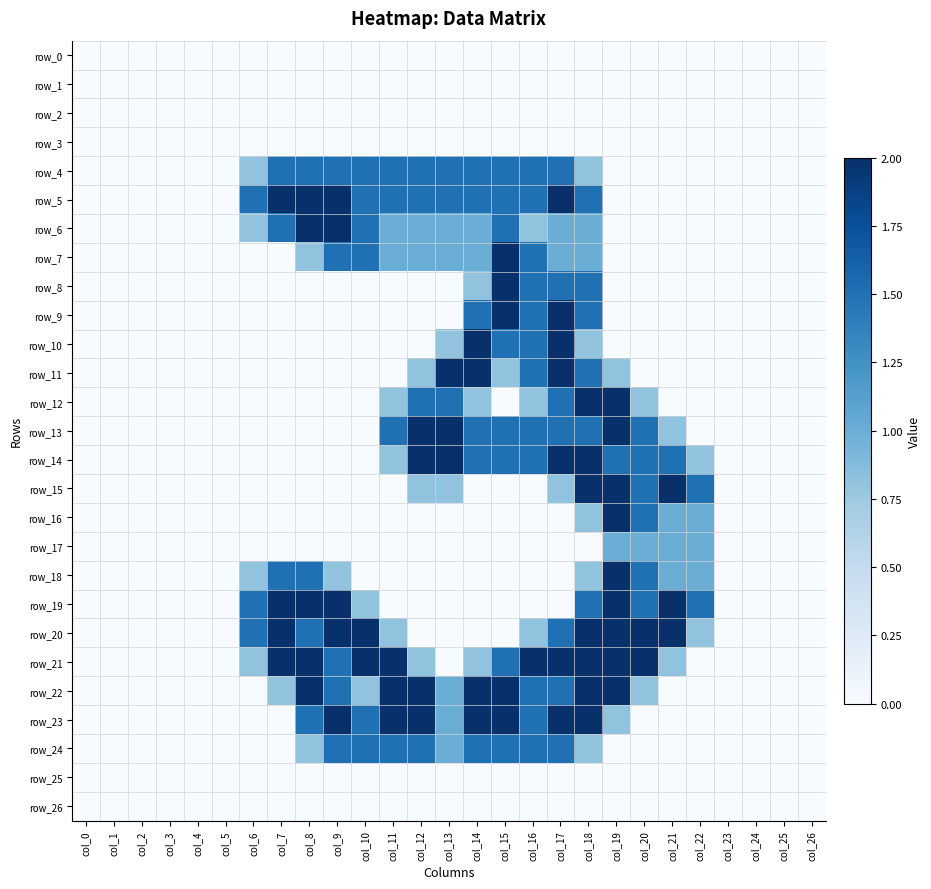

Reading left to right, what are all the values shown in this chart?

row_0: col_0=0.0	col_1=0.0	col_2=0.0	col_3=0.0	col_4=0.0	col_5=0.0	col_6=0.0	col_7=0.0	col_8=0.0	col_9=0.0	col_10=0.0	col_11=0.0	col_12=0.0	col_13=0.0	col_14=0.0	col_15=0.0	col_16=0.0	col_17=0.0	col_18=0.0	col_19=0.0	col_20=0.0	col_21=0.0	col_22=0.0	col_23=0.0	col_24=0.0	col_25=0.0	col_26=0.0
row_1: col_0=0.0	col_1=0.0	col_2=0.0	col_3=0.0	col_4=0.0	col_5=0.0	col_6=0.0	col_7=0.0	col_8=0.0	col_9=0.0	col_10=0.0	col_11=0.0	col_12=0.0	col_13=0.0	col_14=0.0	col_15=0.0	col_16=0.0	col_17=0.0	col_18=0.0	col_19=0.0	col_20=0.0	col_21=0.0	col_22=0.0	col_23=0.0	col_24=0.0	col_25=0.0	col_26=0.0
row_2: col_0=0.0	col_1=0.0	col_2=0.0	col_3=0.0	col_4=0.0	col_5=0.0	col_6=0.0	col_7=0.0	col_8=0.0	col_9=0.0	col_10=0.0	col_11=0.0	col_12=0.0	col_13=0.0	col_14=0.0	col_15=0.0	col_16=0.0	col_17=0.0	col_18=0.0	col_19=0.0	col_20=0.0	col_21=0.0	col_22=0.0	col_23=0.0	col_24=0.0	col_25=0.0	col_26=0.0
row_3: col_0=0.0	col_1=0.0	col_2=0.0	col_3=0.0	col_4=0.0	col_5=0.0	col_6=0.0	col_7=0.0	col_8=0.0	col_9=0.0	col_10=0.0	col_11=0.0	col_12=0.0	col_13=0.0	col_14=0.0	col_15=0.0	col_16=0.0	col_17=0.0	col_18=0.0	col_19=0.0	col_20=0.0	col_21=0.0	col_22=0.0	col_23=0.0	col_24=0.0	col_25=0.0	col_26=0.0
row_4: col_0=0.0	col_1=0.0	col_2=0.0	col_3=0.0	col_4=0.0	col_5=0.0	col_6=0.8	col_7=1.5	col_8=1.5	col_9=1.5	col_10=1.5	col_11=1.5	col_12=1.5	col_13=1.5	col_14=1.5	col_15=1.5	col_16=1.5	col_17=1.5	col_18=0.8	col_19=0.0	col_20=0.0	col_21=0.0	col_22=0.0	col_23=0.0	col_24=0.0	col_25=0.0	col_26=0.0
row_5: col_0=0.0	col_1=0.0	col_2=0.0	col_3=0.0	col_4=0.0	col_5=0.0	col_6=1.5	col_7=2.0	col_8=2.0	col_9=2.0	col_10=1.5	col_11=1.5	col_12=1.5	col_13=1.5	col_14=1.5	col_15=1.5	col_16=1.5	col_17=2.0	col_18=1.5	col_19=0.0	col_20=0.0	col_21=0.0	col_22=0.0	col_23=0.0	col_24=0.0	col_25=0.0	col_26=0.0
row_6: col_0=0.0	col_1=0.0	col_2=0.0	col_3=0.0	col_4=0.0	col_5=0.0	col_6=0.8	col_7=1.5	col_8=2.0	col_9=2.0	col_10=1.5	col_11=1.0	col_12=1.0	col_13=1.0	col_14=1.0	col_15=1.5	col_16=0.8	col_17=1.0	col_18=1.0	col_19=0.0	col_20=0.0	col_21=0.0	col_22=0.0	col_23=0.0	col_24=0.0	col_25=0.0	col_26=0.0
row_7: col_0=0.0	col_1=0.0	col_2=0.0	col_3=0.0	col_4=0.0	col_5=0.0	col_6=0.0	col_7=0.0	col_8=0.8	col_9=1.5	col_10=1.5	col_11=1.0	col_12=1.0	col_13=1.0	col_14=1.0	col_15=2.0	col_16=1.5	col_17=1.0	col_18=1.0	col_19=0.0	col_20=0.0	col_21=0.0	col_22=0.0	col_23=0.0	col_24=0.0	col_25=0.0	col_26=0.0
row_8: col_0=0.0	col_1=0.0	col_2=0.0	col_3=0.0	col_4=0.0	col_5=0.0	col_6=0.0	col_7=0.0	col_8=0.0	col_9=0.0	col_10=0.0	col_11=0.0	col_12=0.0	col_13=0.0	col_14=0.8	col_15=2.0	col_16=1.5	col_17=1.5	col_18=1.5	col_19=0.0	col_20=0.0	col_21=0.0	col_22=0.0	col_23=0.0	col_24=0.0	col_25=0.0	col_26=0.0
row_9: col_0=0.0	col_1=0.0	col_2=0.0	col_3=0.0	col_4=0.0	col_5=0.0	col_6=0.0	col_7=0.0	col_8=0.0	col_9=0.0	col_10=0.0	col_11=0.0	col_12=0.0	col_13=0.0	col_14=1.5	col_15=2.0	col_16=1.5	col_17=2.0	col_18=1.5	col_19=0.0	col_20=0.0	col_21=0.0	col_22=0.0	col_23=0.0	col_24=0.0	col_25=0.0	col_26=0.0
row_10: col_0=0.0	col_1=0.0	col_2=0.0	col_3=0.0	col_4=0.0	col_5=0.0	col_6=0.0	col_7=0.0	col_8=0.0	col_9=0.0	col_10=0.0	col_11=0.0	col_12=0.0	col_13=0.8	col_14=2.0	col_15=1.5	col_16=1.5	col_17=2.0	col_18=0.8	col_19=0.0	col_20=0.0	col_21=0.0	col_22=0.0	col_23=0.0	col_24=0.0	col_25=0.0	col_26=0.0
row_11: col_0=0.0	col_1=0.0	col_2=0.0	col_3=0.0	col_4=0.0	col_5=0.0	col_6=0.0	col_7=0.0	col_8=0.0	col_9=0.0	col_10=0.0	col_11=0.0	col_12=0.8	col_13=2.0	col_14=2.0	col_15=0.8	col_16=1.5	col_17=2.0	col_18=1.5	col_19=0.8	col_20=0.0	col_21=0.0	col_22=0.0	col_23=0.0	col_24=0.0	col_25=0.0	col_26=0.0
row_12: col_0=0.0	col_1=0.0	col_2=0.0	col_3=0.0	col_4=0.0	col_5=0.0	col_6=0.0	col_7=0.0	col_8=0.0	col_9=0.0	col_10=0.0	col_11=0.8	col_12=1.5	col_13=1.5	col_14=0.8	col_15=0.0	col_16=0.8	col_17=1.5	col_18=2.0	col_19=2.0	col_20=0.8	col_21=0.0	col_22=0.0	col_23=0.0	col_24=0.0	col_25=0.0	col_26=0.0
row_13: col_0=0.0	col_1=0.0	col_2=0.0	col_3=0.0	col_4=0.0	col_5=0.0	col_6=0.0	col_7=0.0	col_8=0.0	col_9=0.0	col_10=0.0	col_11=1.5	col_12=2.0	col_13=2.0	col_14=1.5	col_15=1.5	col_16=1.5	col_17=1.5	col_18=1.5	col_19=2.0	col_20=1.5	col_21=0.8	col_22=0.0	col_23=0.0	col_24=0.0	col_25=0.0	col_26=0.0
row_14: col_0=0.0	col_1=0.0	col_2=0.0	col_3=0.0	col_4=0.0	col_5=0.0	col_6=0.0	col_7=0.0	col_8=0.0	col_9=0.0	col_10=0.0	col_11=0.8	col_12=2.0	col_13=2.0	col_14=1.5	col_15=1.5	col_16=1.5	col_17=2.0	col_18=2.0	col_19=1.5	col_20=1.5	col_21=1.5	col_22=0.8	col_23=0.0	col_24=0.0	col_25=0.0	col_26=0.0
row_15: col_0=0.0	col_1=0.0	col_2=0.0	col_3=0.0	col_4=0.0	col_5=0.0	col_6=0.0	col_7=0.0	col_8=0.0	col_9=0.0	col_10=0.0	col_11=0.0	col_12=0.8	col_13=0.8	col_14=0.0	col_15=0.0	col_16=0.0	col_17=0.8	col_18=2.0	col_19=2.0	col_20=1.5	col_21=2.0	col_22=1.5	col_23=0.0	col_24=0.0	col_25=0.0	col_26=0.0
row_16: col_0=0.0	col_1=0.0	col_2=0.0	col_3=0.0	col_4=0.0	col_5=0.0	col_6=0.0	col_7=0.0	col_8=0.0	col_9=0.0	col_10=0.0	col_11=0.0	col_12=0.0	col_13=0.0	col_14=0.0	col_15=0.0	col_16=0.0	col_17=0.0	col_18=0.8	col_19=2.0	col_20=1.5	col_21=1.0	col_22=1.0	col_23=0.0	col_24=0.0	col_25=0.0	col_26=0.0
row_17: col_0=0.0	col_1=0.0	col_2=0.0	col_3=0.0	col_4=0.0	col_5=0.0	col_6=0.0	col_7=0.0	col_8=0.0	col_9=0.0	col_10=0.0	col_11=0.0	col_12=0.0	col_13=0.0	col_14=0.0	col_15=0.0	col_16=0.0	col_17=0.0	col_18=0.0	col_19=1.0	col_20=1.0	col_21=1.0	col_22=1.0	col_23=0.0	col_24=0.0	col_25=0.0	col_26=0.0
row_18: col_0=0.0	col_1=0.0	col_2=0.0	col_3=0.0	col_4=0.0	col_5=0.0	col_6=0.8	col_7=1.5	col_8=1.5	col_9=0.8	col_10=0.0	col_11=0.0	col_12=0.0	col_13=0.0	col_14=0.0	col_15=0.0	col_16=0.0	col_17=0.0	col_18=0.8	col_19=2.0	col_20=1.5	col_21=1.0	col_22=1.0	col_23=0.0	col_24=0.0	col_25=0.0	col_26=0.0
row_19: col_0=0.0	col_1=0.0	col_2=0.0	col_3=0.0	col_4=0.0	col_5=0.0	col_6=1.5	col_7=2.0	col_8=2.0	col_9=2.0	col_10=0.8	col_11=0.0	col_12=0.0	col_13=0.0	col_14=0.0	col_15=0.0	col_16=0.0	col_17=0.0	col_18=1.5	col_19=2.0	col_20=1.5	col_21=2.0	col_22=1.5	col_23=0.0	col_24=0.0	col_25=0.0	col_26=0.0
row_20: col_0=0.0	col_1=0.0	col_2=0.0	col_3=0.0	col_4=0.0	col_5=0.0	col_6=1.5	col_7=2.0	col_8=1.5	col_9=2.0	col_10=2.0	col_11=0.8	col_12=0.0	col_13=0.0	col_14=0.0	col_15=0.0	col_16=0.8	col_17=1.5	col_18=2.0	col_19=2.0	col_20=2.0	col_21=2.0	col_22=0.8	col_23=0.0	col_24=0.0	col_25=0.0	col_26=0.0
row_21: col_0=0.0	col_1=0.0	col_2=0.0	col_3=0.0	col_4=0.0	col_5=0.0	col_6=0.8	col_7=2.0	col_8=2.0	col_9=1.5	col_10=2.0	col_11=2.0	col_12=0.8	col_13=0.0	col_14=0.8	col_15=1.5	col_16=2.0	col_17=2.0	col_18=2.0	col_19=2.0	col_20=2.0	col_21=0.8	col_22=0.0	col_23=0.0	col_24=0.0	col_25=0.0	col_26=0.0
row_22: col_0=0.0	col_1=0.0	col_2=0.0	col_3=0.0	col_4=0.0	col_5=0.0	col_6=0.0	col_7=0.8	col_8=2.0	col_9=1.5	col_10=0.8	col_11=2.0	col_12=2.0	col_13=1.0	col_14=2.0	col_15=2.0	col_16=1.5	col_17=1.5	col_18=2.0	col_19=2.0	col_20=0.8	col_21=0.0	col_22=0.0	col_23=0.0	col_24=0.0	col_25=0.0	col_26=0.0
row_23: col_0=0.0	col_1=0.0	col_2=0.0	col_3=0.0	col_4=0.0	col_5=0.0	col_6=0.0	col_7=0.0	col_8=1.5	col_9=2.0	col_10=1.5	col_11=2.0	col_12=2.0	col_13=1.0	col_14=2.0	col_15=2.0	col_16=1.5	col_17=2.0	col_18=2.0	col_19=0.8	col_20=0.0	col_21=0.0	col_22=0.0	col_23=0.0	col_24=0.0	col_25=0.0	col_26=0.0
row_24: col_0=0.0	col_1=0.0	col_2=0.0	col_3=0.0	col_4=0.0	col_5=0.0	col_6=0.0	col_7=0.0	col_8=0.8	col_9=1.5	col_10=1.5	col_11=1.5	col_12=1.5	col_13=1.0	col_14=1.5	col_15=1.5	col_16=1.5	col_17=1.5	col_18=0.8	col_19=0.0	col_20=0.0	col_21=0.0	col_22=0.0	col_23=0.0	col_24=0.0	col_25=0.0	col_26=0.0
row_25: col_0=0.0	col_1=0.0	col_2=0.0	col_3=0.0	col_4=0.0	col_5=0.0	col_6=0.0	col_7=0.0	col_8=0.0	col_9=0.0	col_10=0.0	col_11=0.0	col_12=0.0	col_13=0.0	col_14=0.0	col_15=0.0	col_16=0.0	col_17=0.0	col_18=0.0	col_19=0.0	col_20=0.0	col_21=0.0	col_22=0.0	col_23=0.0	col_24=0.0	col_25=0.0	col_26=0.0
row_26: col_0=0.0	col_1=0.0	col_2=0.0	col_3=0.0	col_4=0.0	col_5=0.0	col_6=0.0	col_7=0.0	col_8=0.0	col_9=0.0	col_10=0.0	col_11=0.0	col_12=0.0	col_13=0.0	col_14=0.0	col_15=0.0	col_16=0.0	col_17=0.0	col_18=0.0	col_19=0.0	col_20=0.0	col_21=0.0	col_22=0.0	col_23=0.0	col_24=0.0	col_25=0.0	col_26=0.0